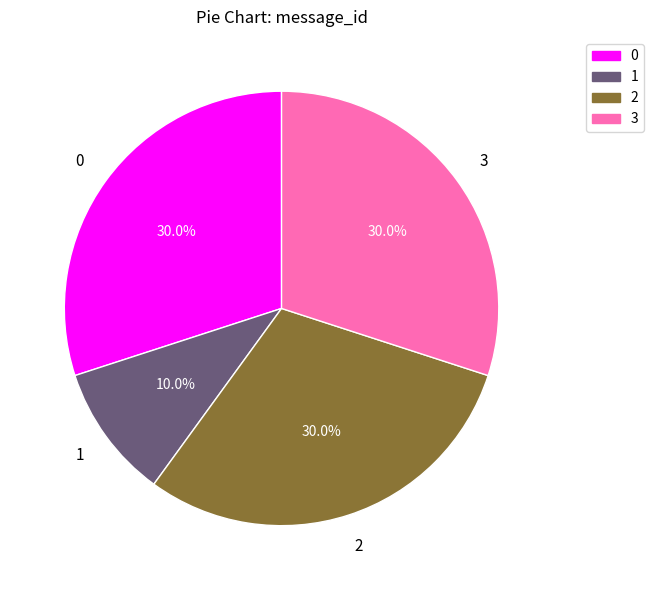

To the nearest percent, what is the difference between the largest and smallest slice percentages?

20%